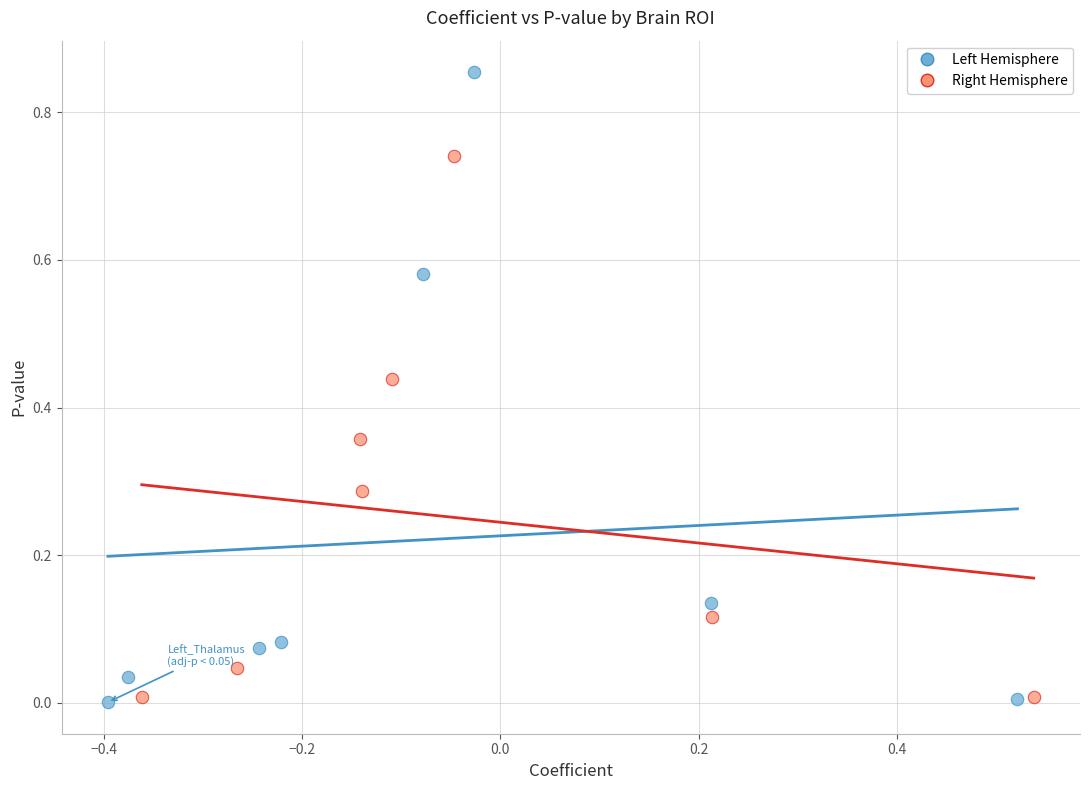

Which series has the widest spread of Y values?

Left Hemisphere